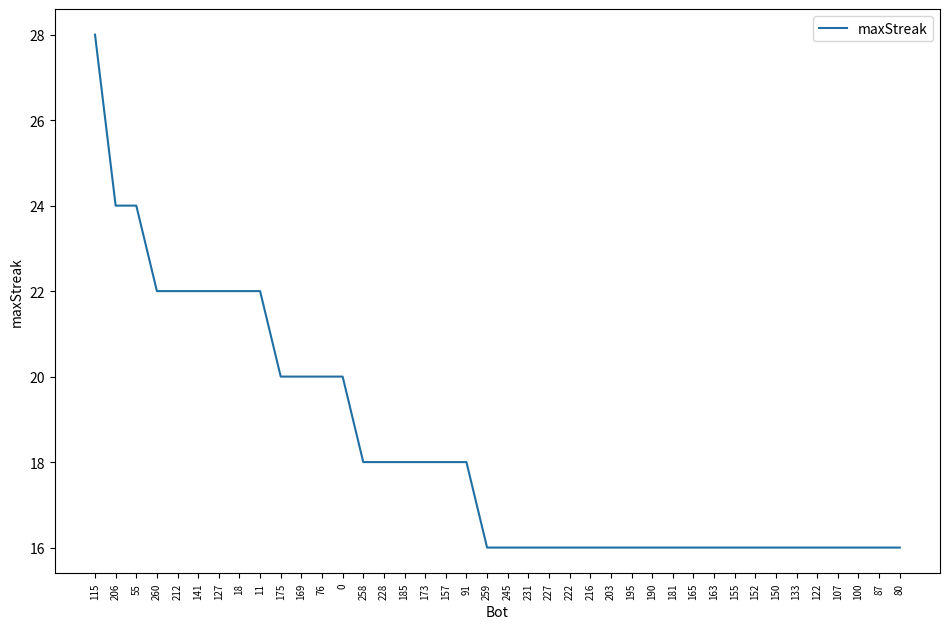

Reading left to right, extract all data points from this chart.

28	24	24	22	22	22	22	22	22	20	20	20	20	18	18	18	18	18	18	16	16	16	16	16	16	16	16	16	16	16	16	16	16	16	16	16	16	16	16	16